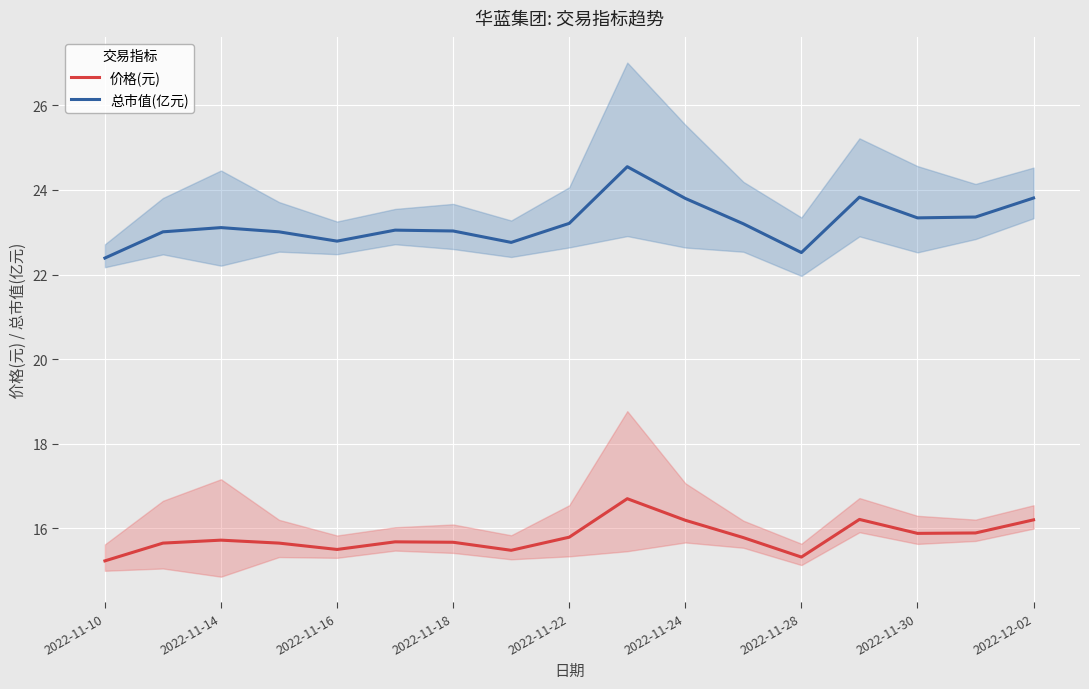

True or false: 总市值(亿元) has a value of 22.5 at 2022-11-28.

True